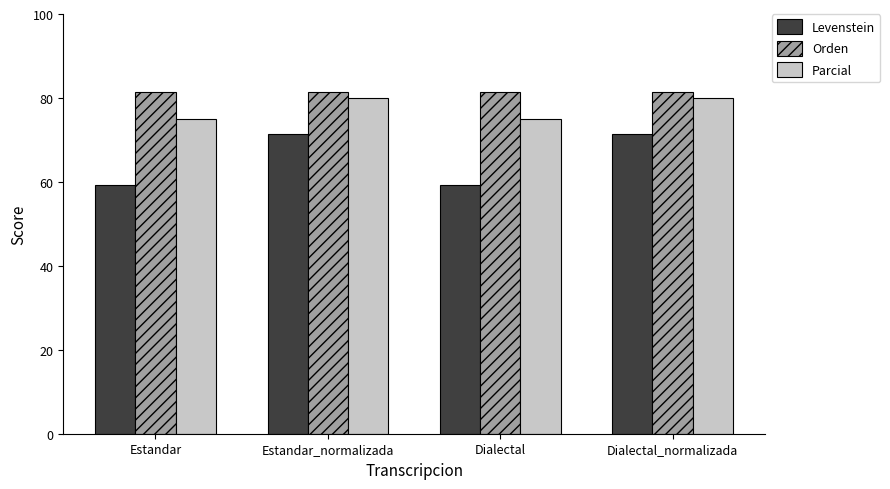

What value does the Parcial series have at Dialectal?

75.0